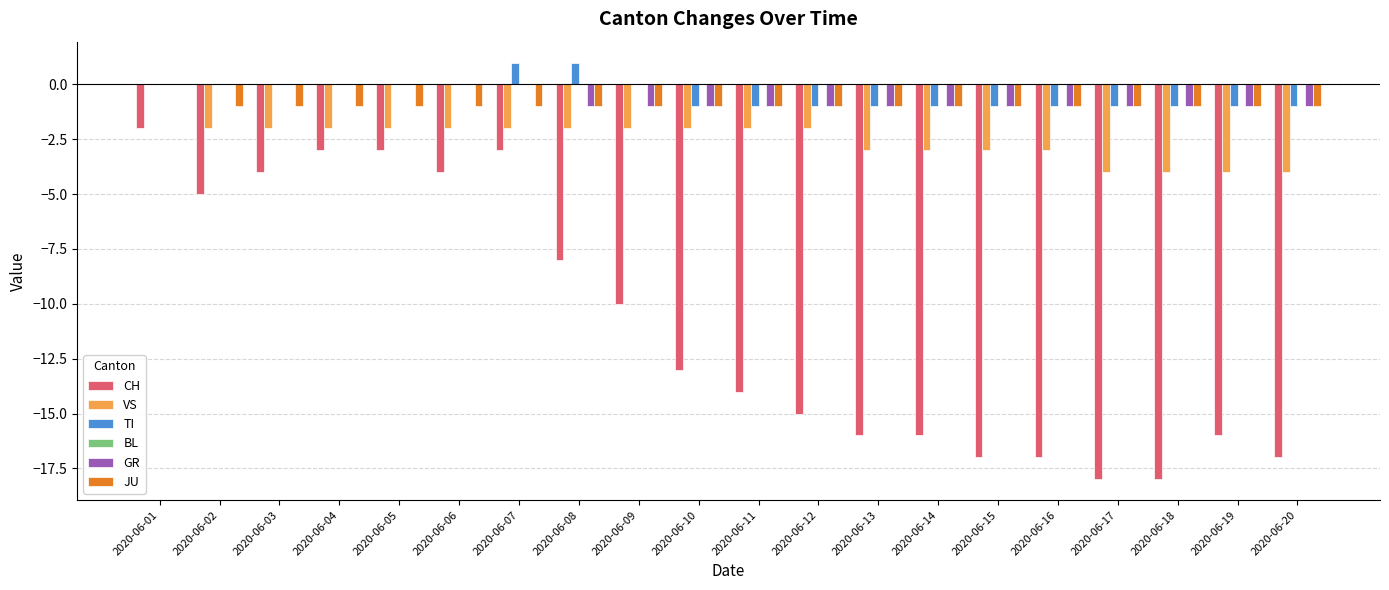

The GR series shows 0 at 2020-06-07. True or false?

True